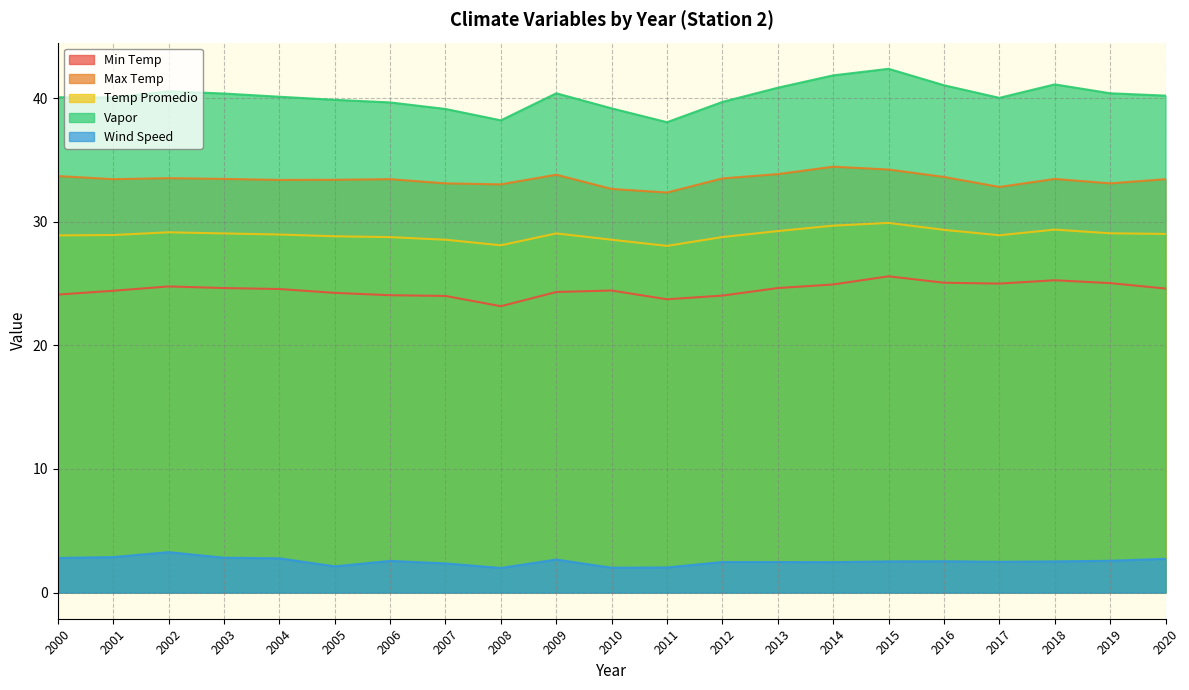

Between 2011 and 2005, which is larger?

2005